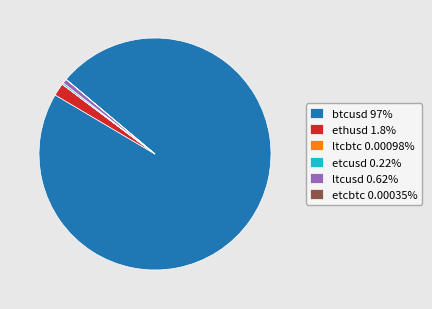

Do ltcusd 0.62% and ethusd 1.8% together represent more than half of the pie?

No